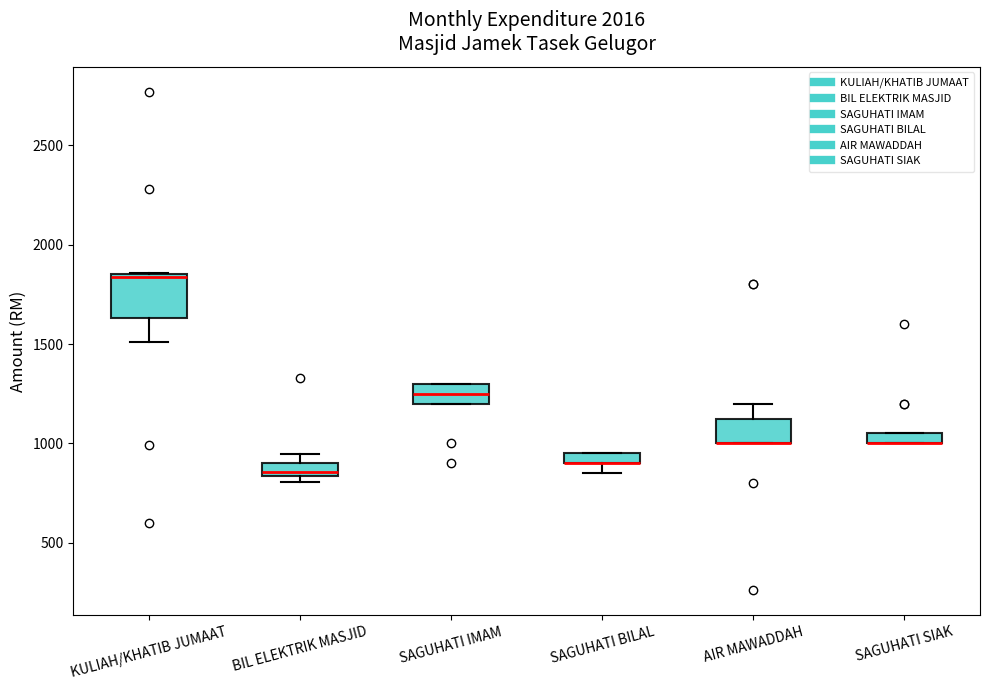

Comparing the boxes themselves (not the whiskers), which one is the tallest?

KULIAH/KHATIB JUMAAT